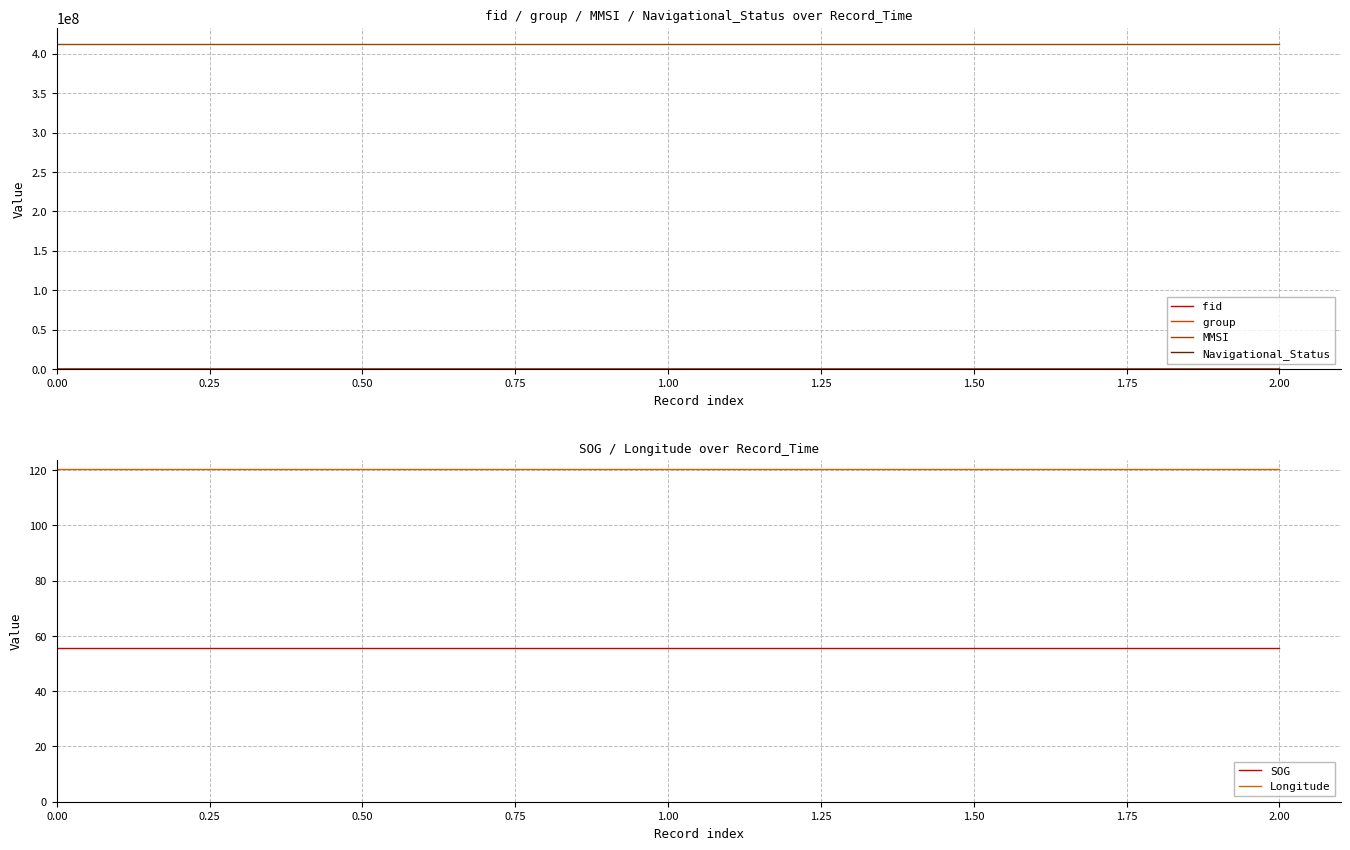

What is the maximum value shown in the chart?

412442123.0